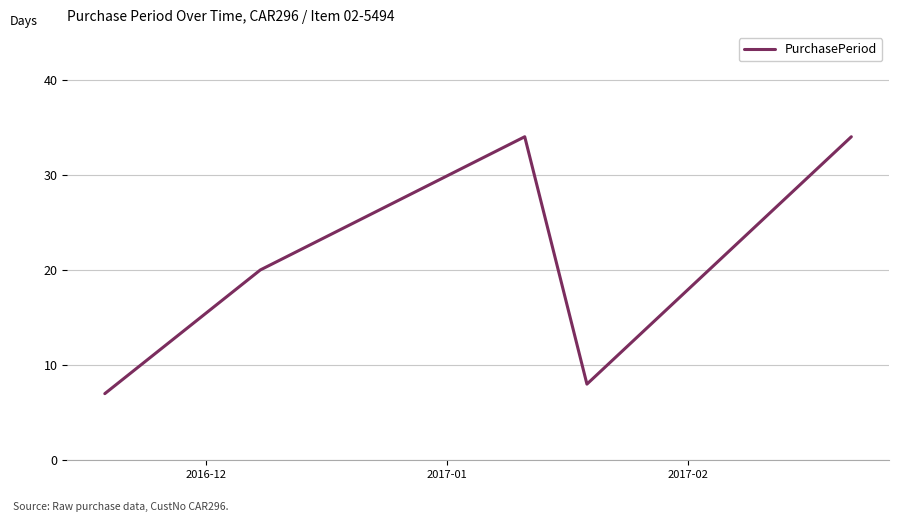

What is the sum of all values?

103